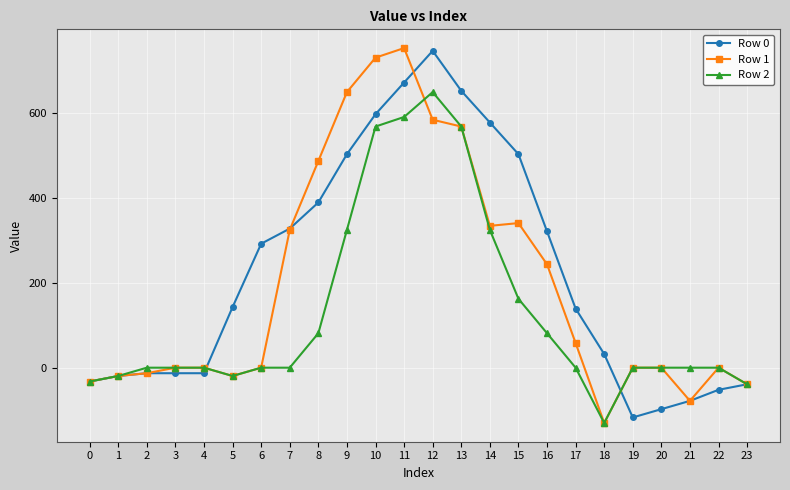

Does the chart display data point markers on the line(s)?

Yes